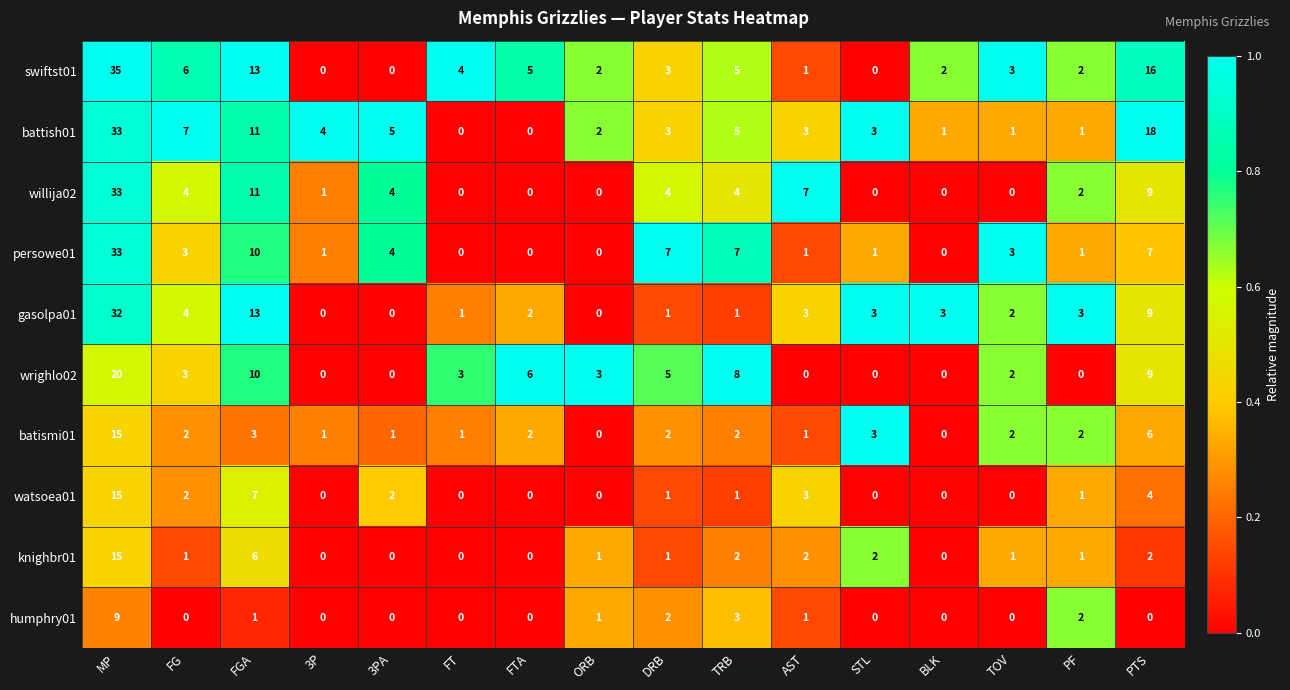

What is the sum of all wrighlo02 values?

69